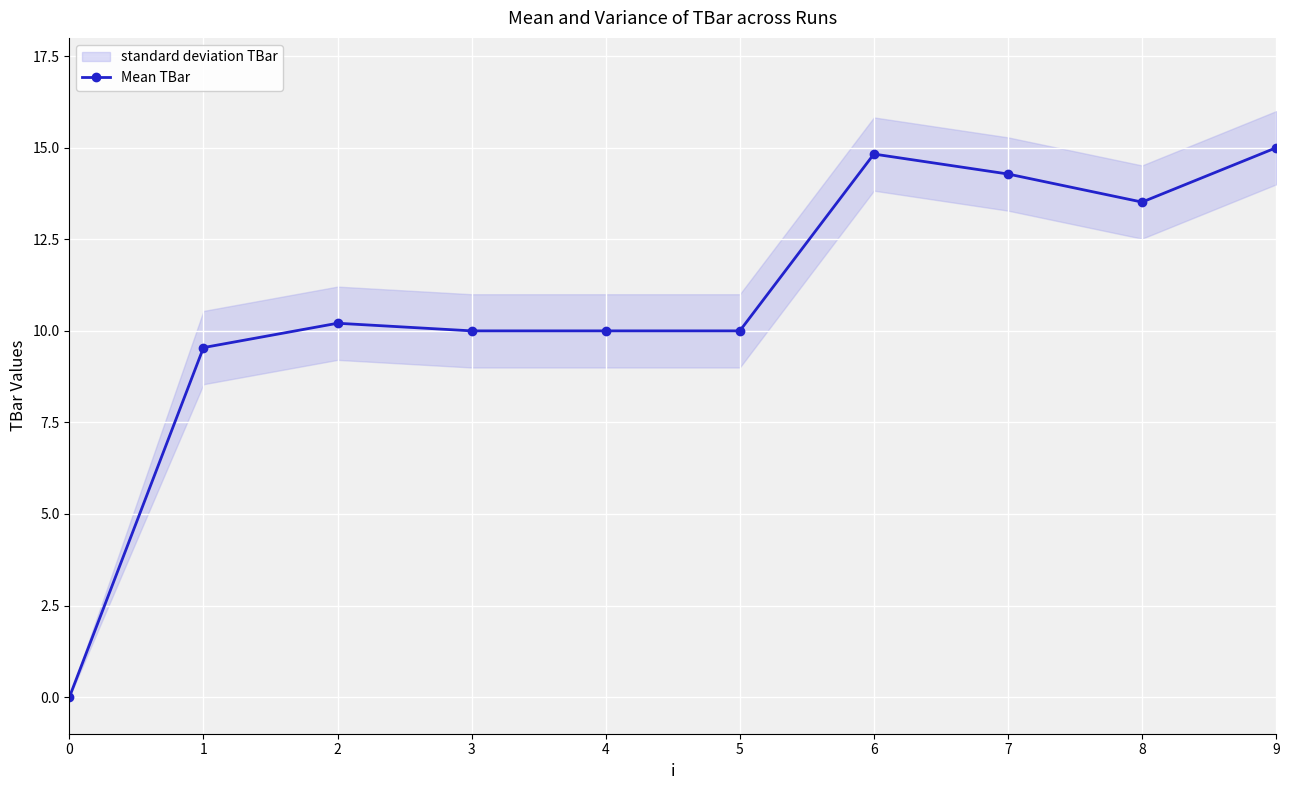

How many points are lower than both their immediate neighbors (excluding endpoints)?

1